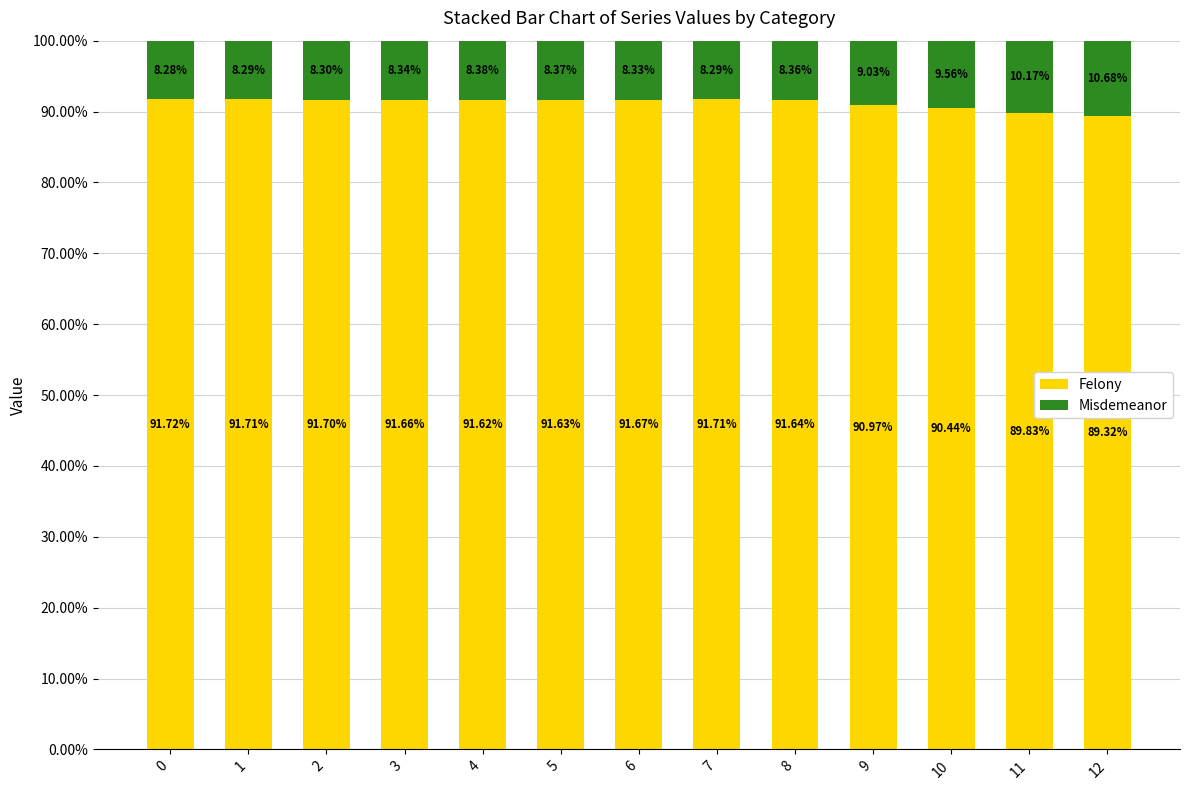

What is the difference between the maximum and minimum values in the Felony series?

2.4